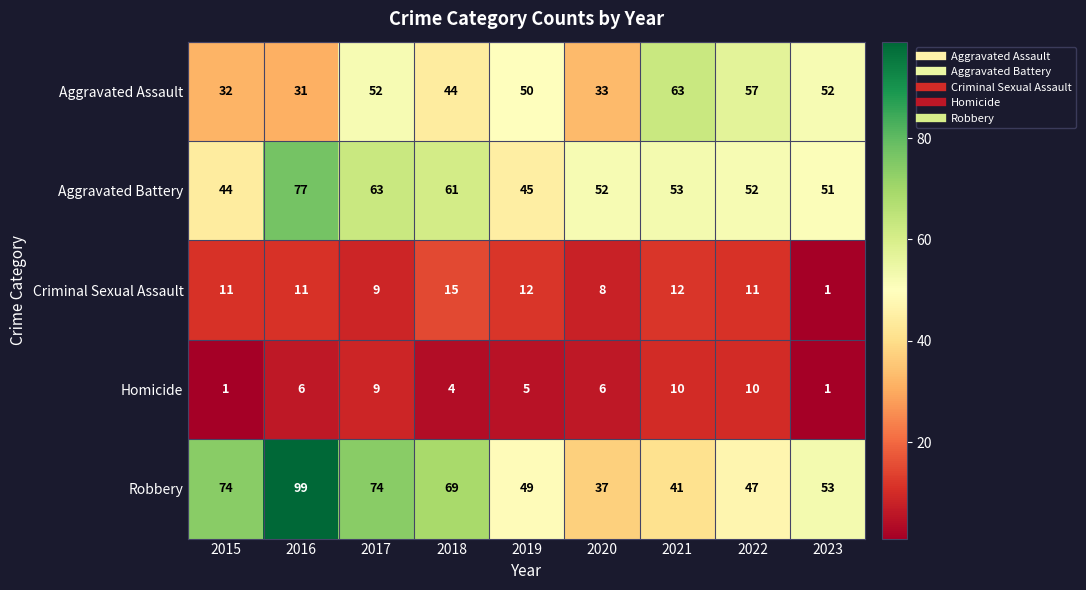

What is the sum of all Homicide values?

52